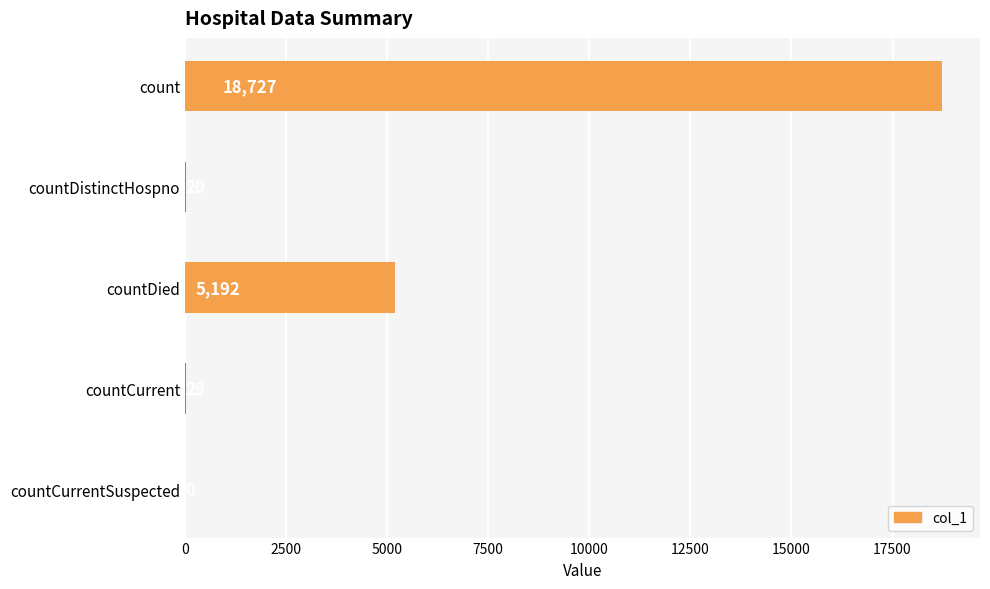

Where is the data nearest to the value 9363?

countDied